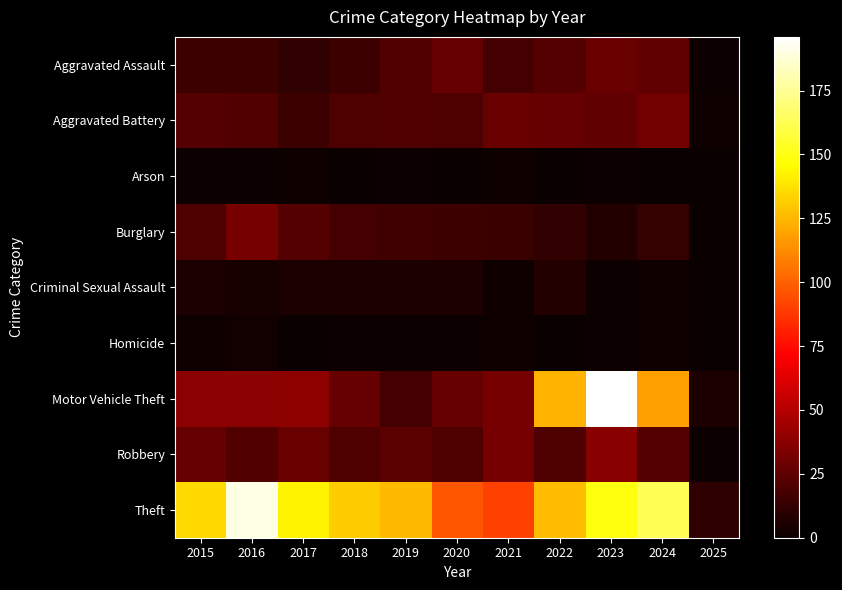

Reading right to left, extract all data points from this chart.

Aggravated Assault: 2025=1	2024=26	2023=28	2022=22	2021=17	2020=27	2019=21	2018=15	2017=12	2016=15	2015=15
Aggravated Battery: 2025=2	2024=31	2023=26	2022=27	2021=28	2020=20	2019=21	2018=20	2017=15	2016=21	2015=22
Arson: 2025=0	2024=0	2023=1	2022=0	2021=2	2020=0	2019=1	2018=0	2017=2	2016=1	2015=1
Burglary: 2025=0	2024=13	2023=7	2022=12	2021=14	2020=15	2019=16	2018=17	2017=22	2016=32	2015=20
Criminal Sexual Assault: 2025=0	2024=2	2023=1	2022=7	2021=2	2020=6	2019=6	2018=5	2017=5	2016=4	2015=5
Homicide: 2025=0	2024=2	2023=1	2022=0	2021=2	2020=1	2019=1	2018=1	2017=0	2016=3	2015=2
Motor Vehicle Theft: 2025=6	2024=118	2023=196	2022=124	2021=32	2020=27	2019=17	2018=27	2017=39	2016=38	2015=38
Robbery: 2025=1	2024=22	2023=37	2022=20	2021=32	2020=20	2019=24	2018=20	2017=28	2016=21	2015=27
Theft: 2025=11	2024=163	2023=149	2022=127	2021=91	2020=97	2019=126	2018=131	2017=143	2016=190	2015=135